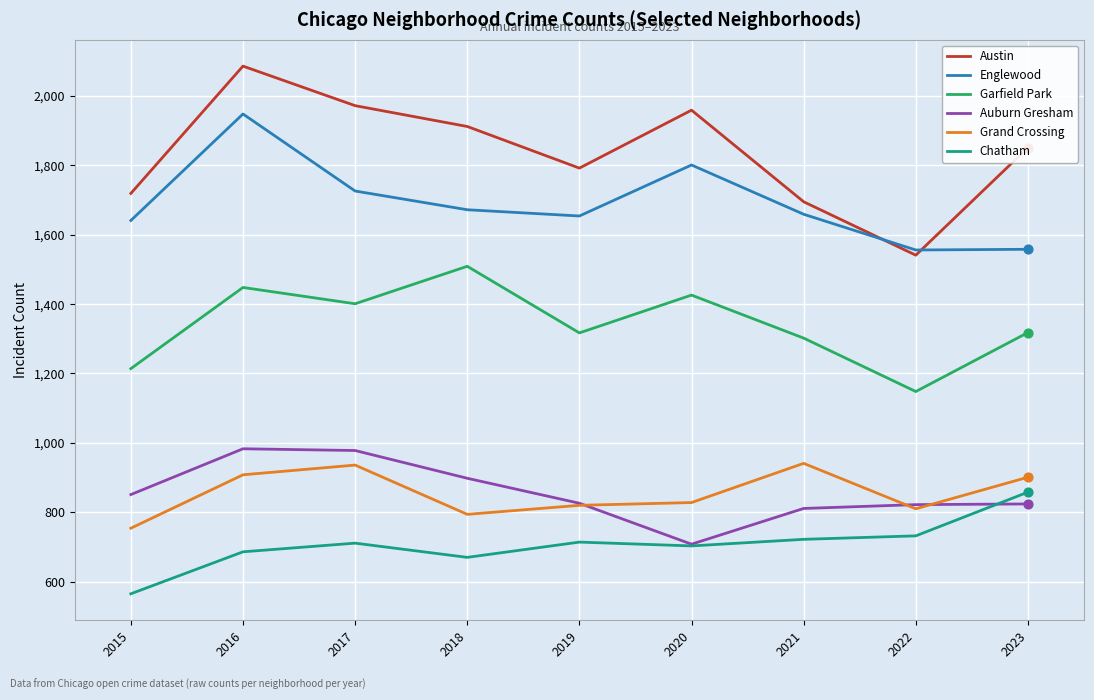

Which series has the largest range (max minus min)?

Austin